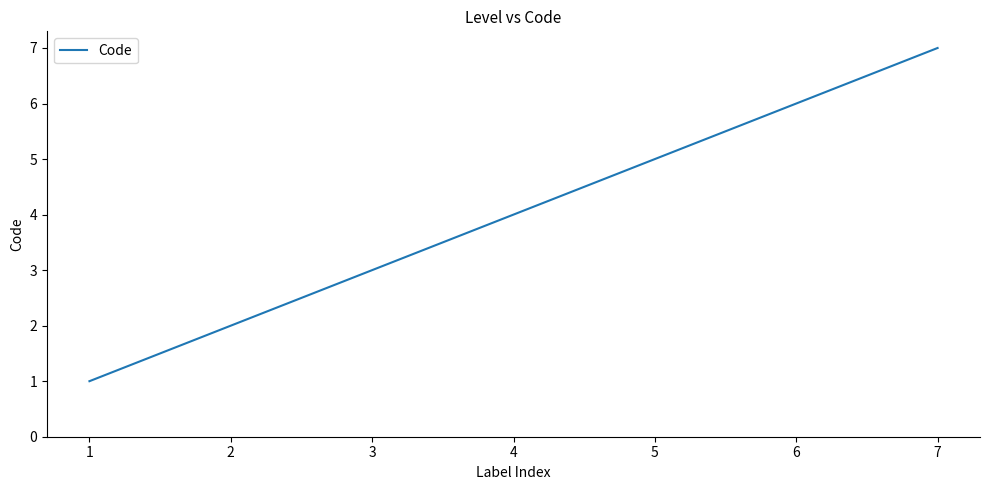

What is the smallest value displayed?

1